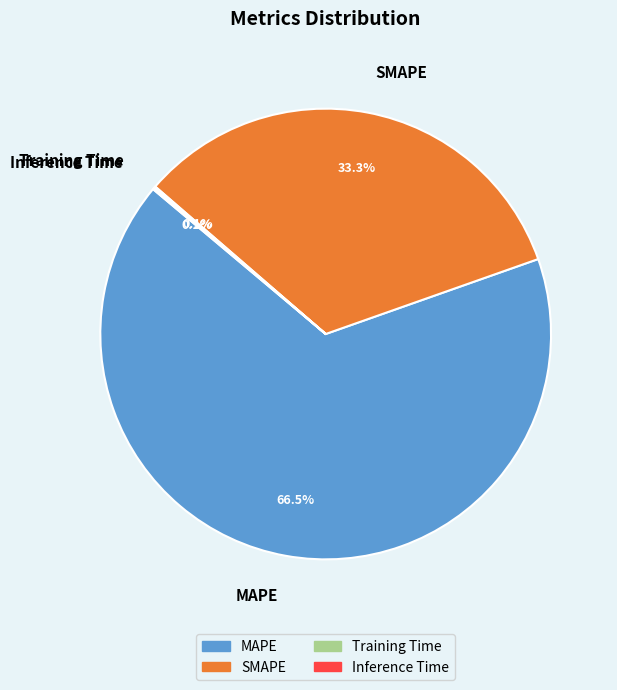

Does MAPE account for over 50% of the chart?

Yes